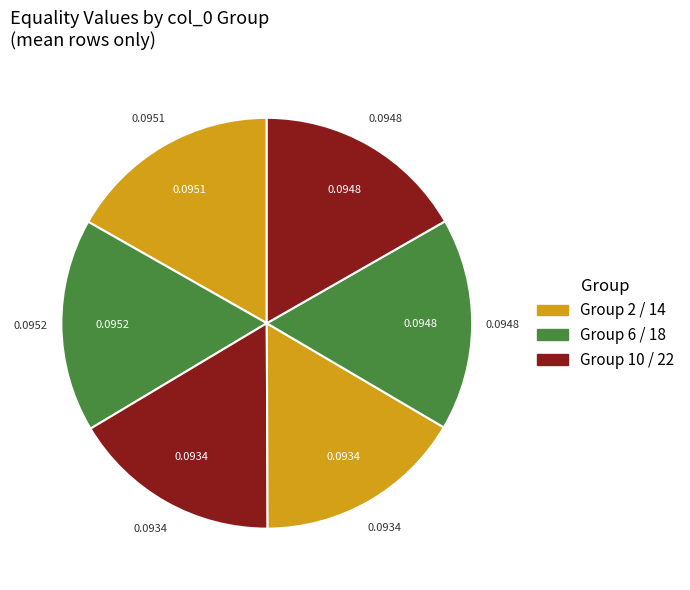

How many segments does this pie chart have?

6